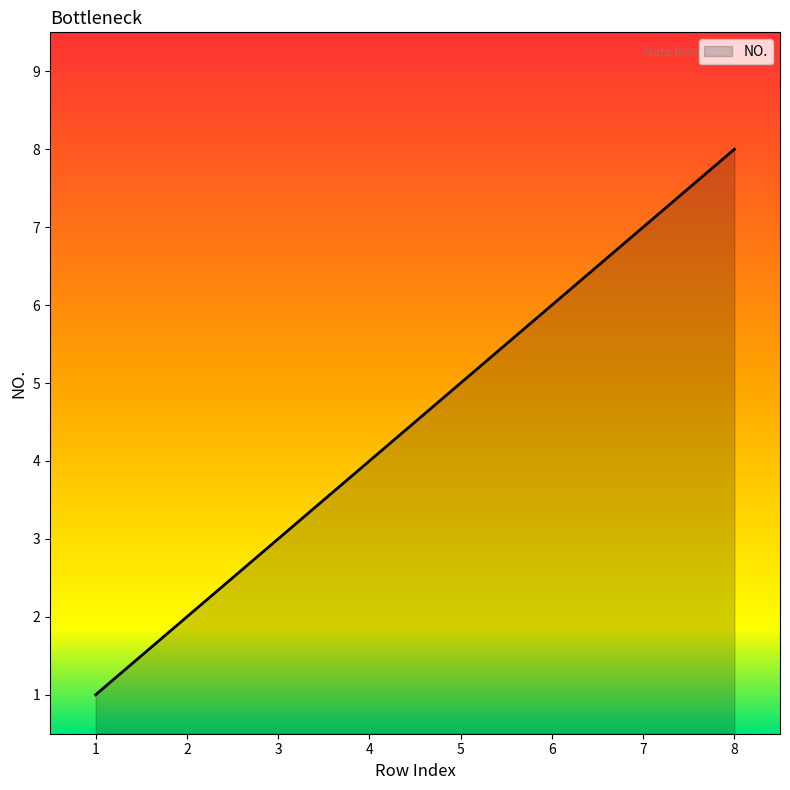

What is the sum of all values?

36